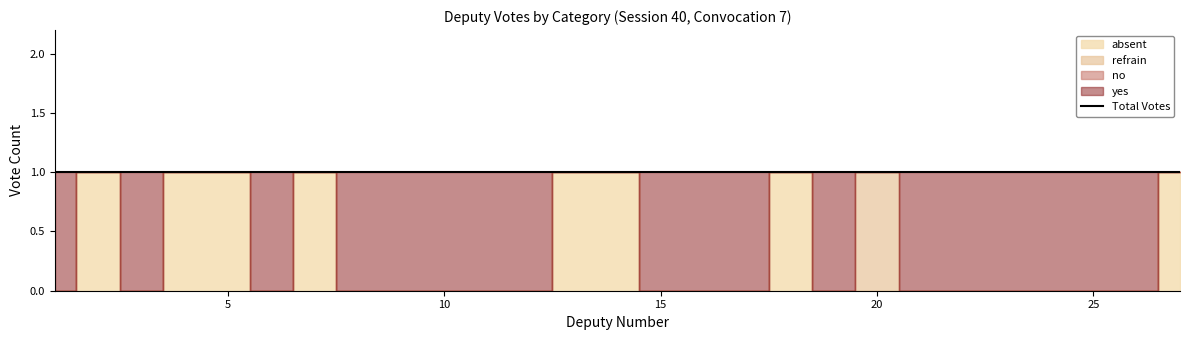

What is the sum of all absent values?

8